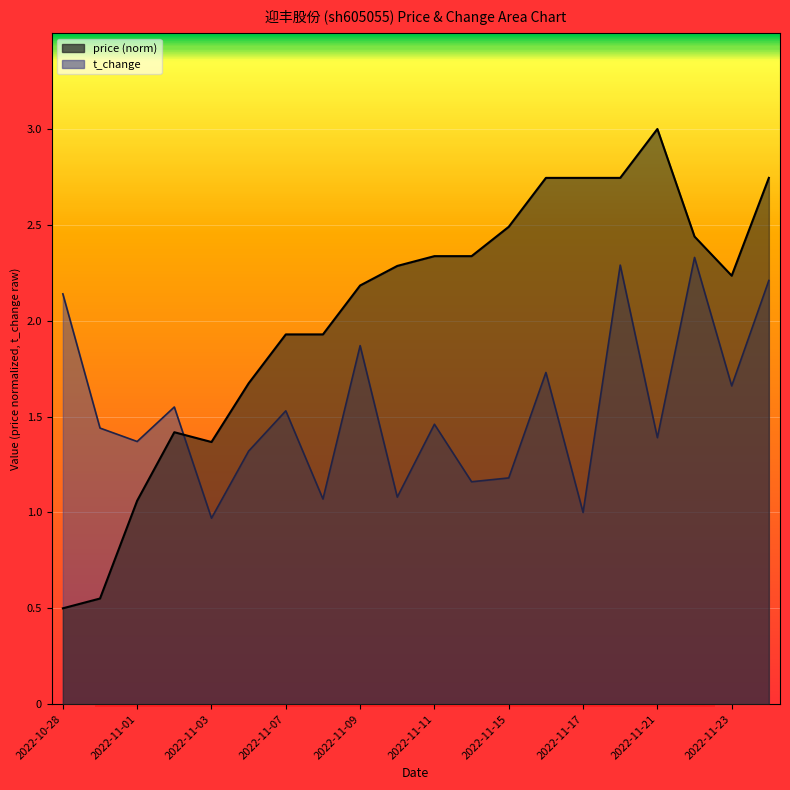

What is the average value of the t_change series?

1.5